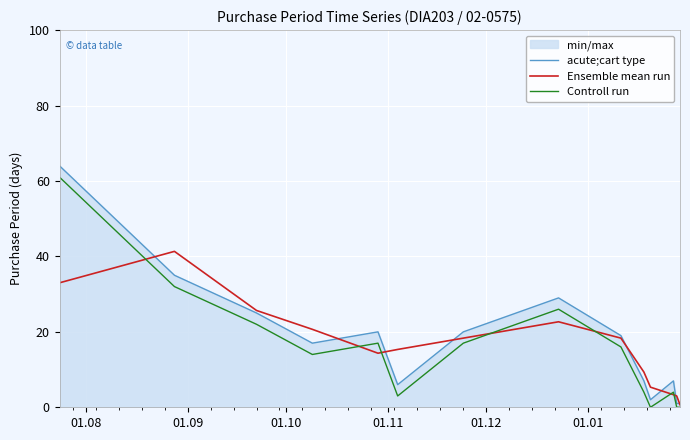

What are all the series names shown in the legend?

acute;cart type, Ensemble mean run, Controll run